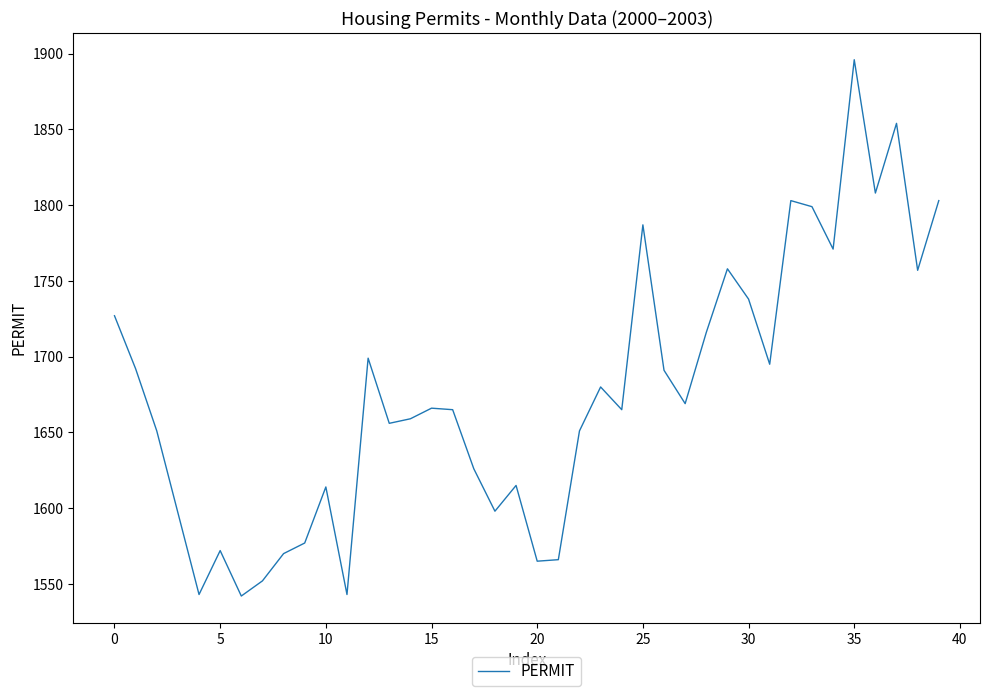

What is the difference between the maximum and minimum values?

354